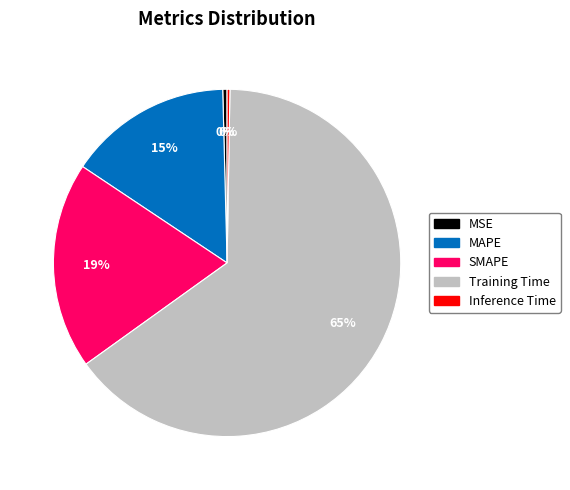

Which category has the biggest portion of the pie?

Training Time